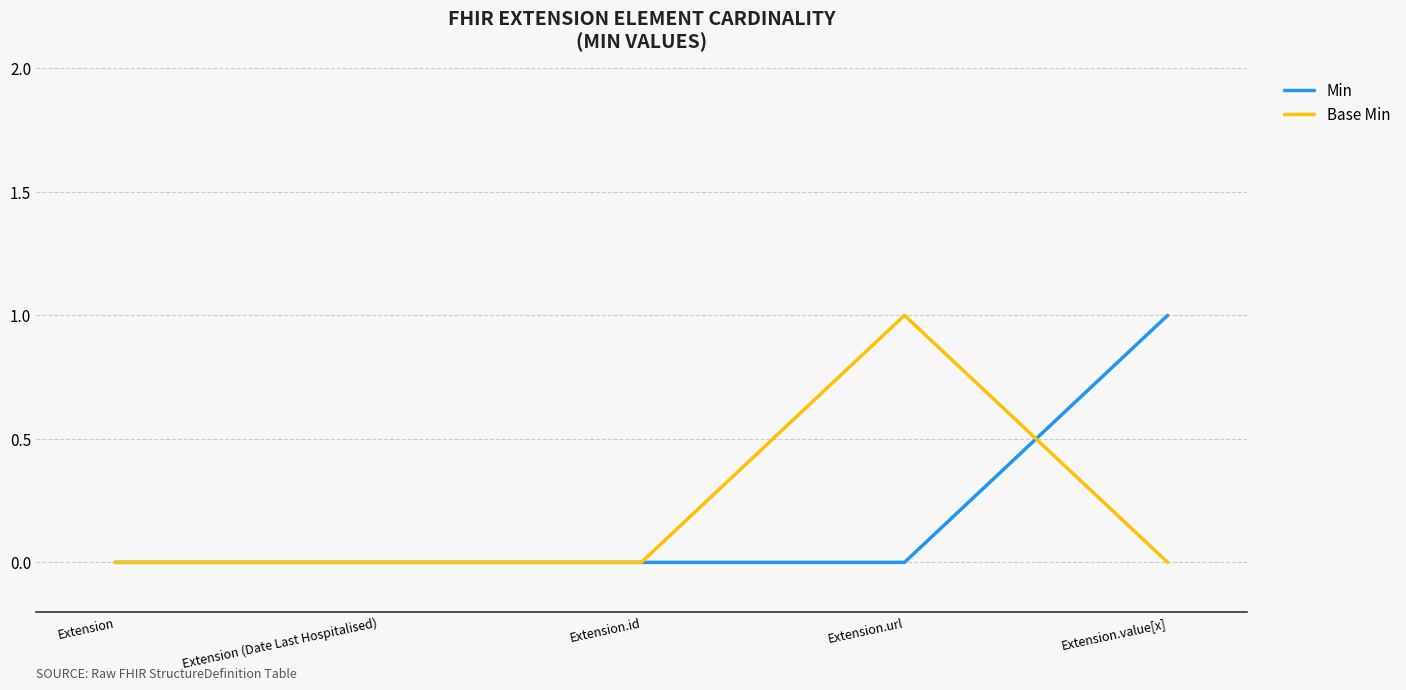

True or false: Base Min has a value of 0 at Extension.value[x].

True